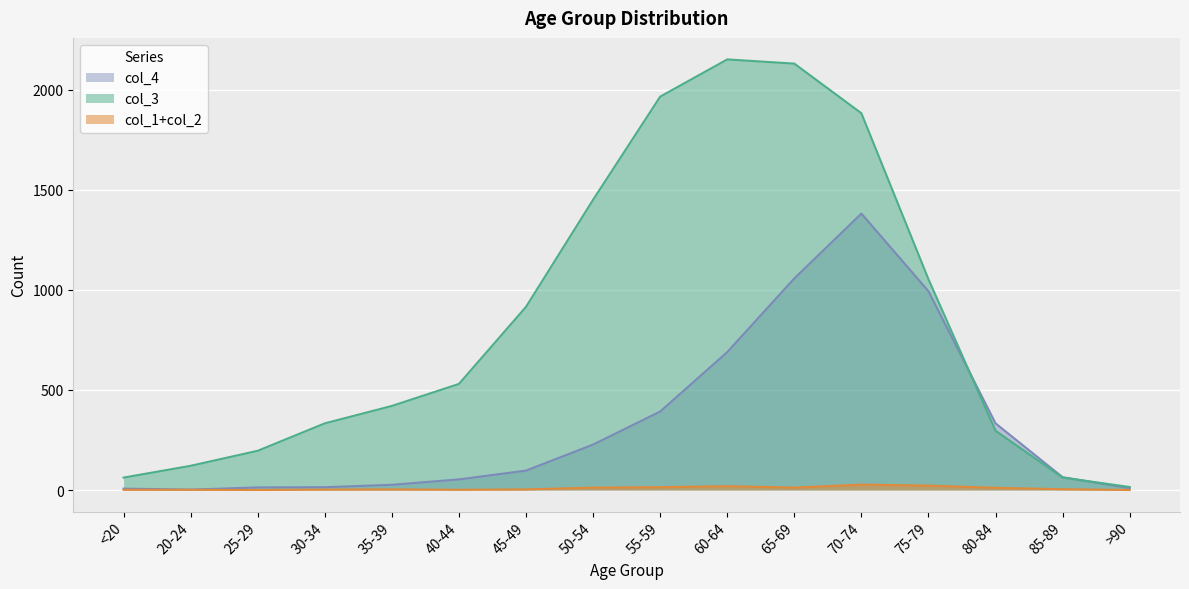

What is the total value across all series at 55-59?

2371